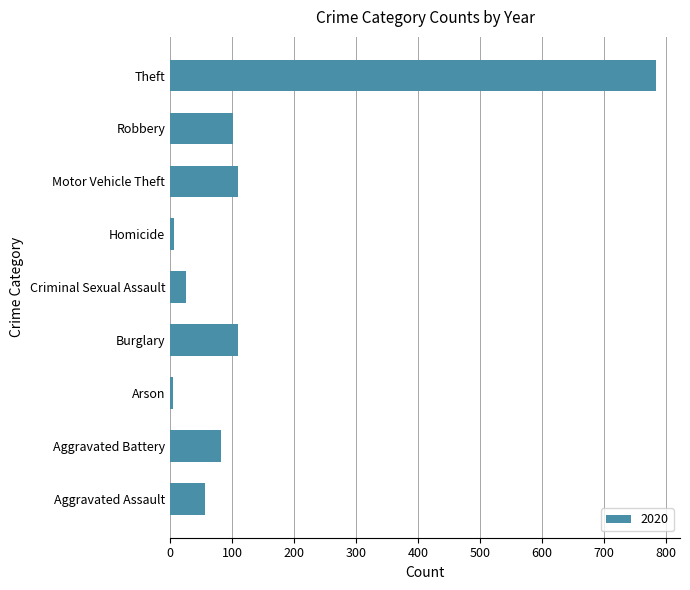

What is the difference between the values at Theft and Aggravated Battery?

701